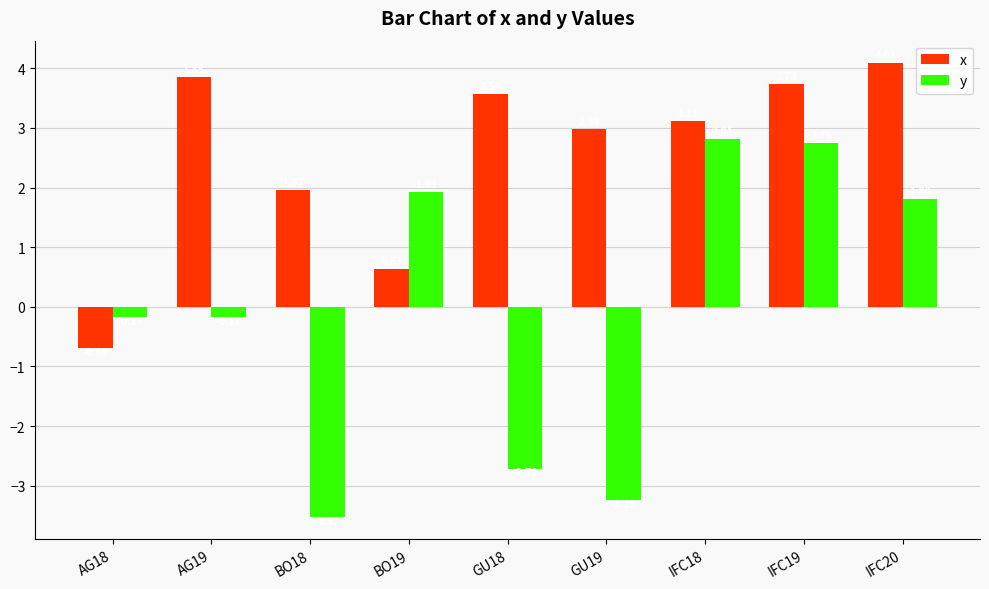

What is the difference between the second highest and second lowest values in the x series?

3.2